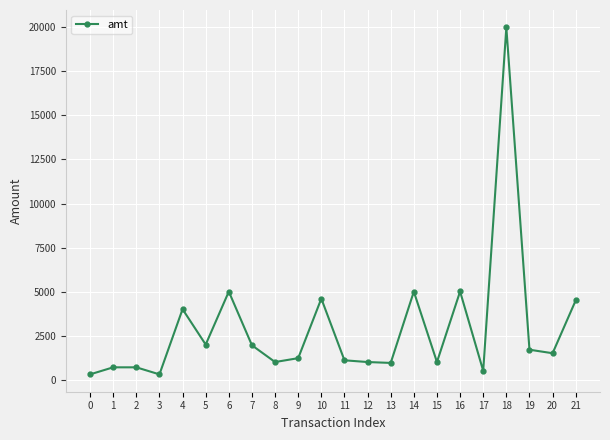

What is the minimum value shown in the chart?

300